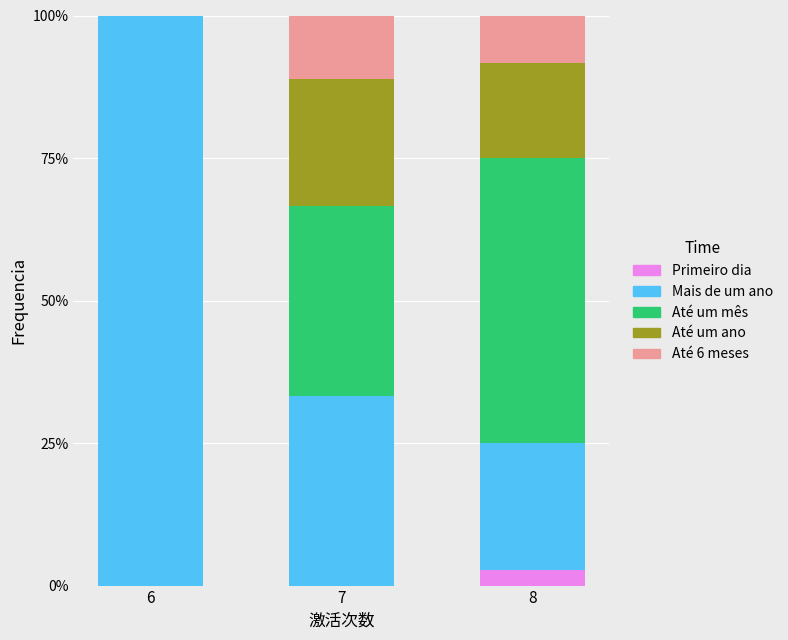

Does the chart contain stacked bars?

Yes